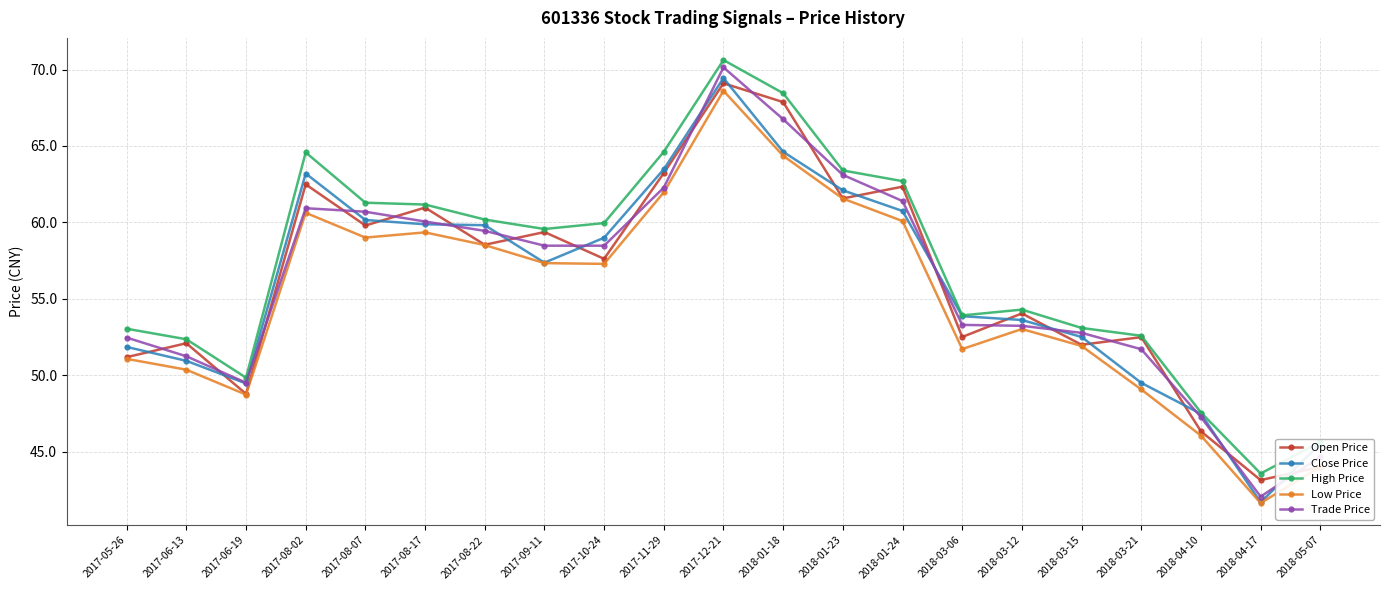

What position from the right is 2018-01-23?

9